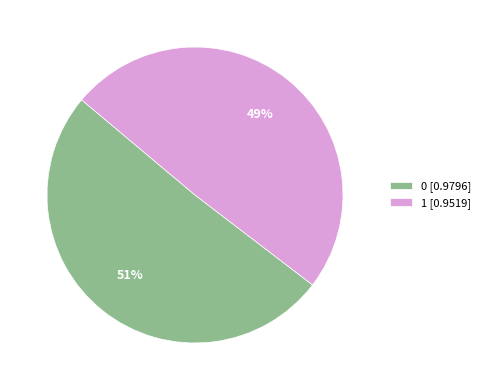

To the nearest percent, what percentage of the pie is 1?

49%